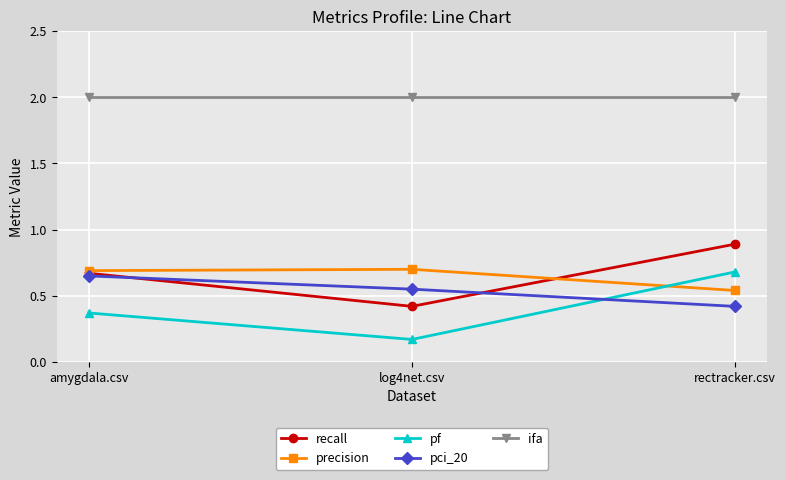

What position from the right is rectracker.csv?

1